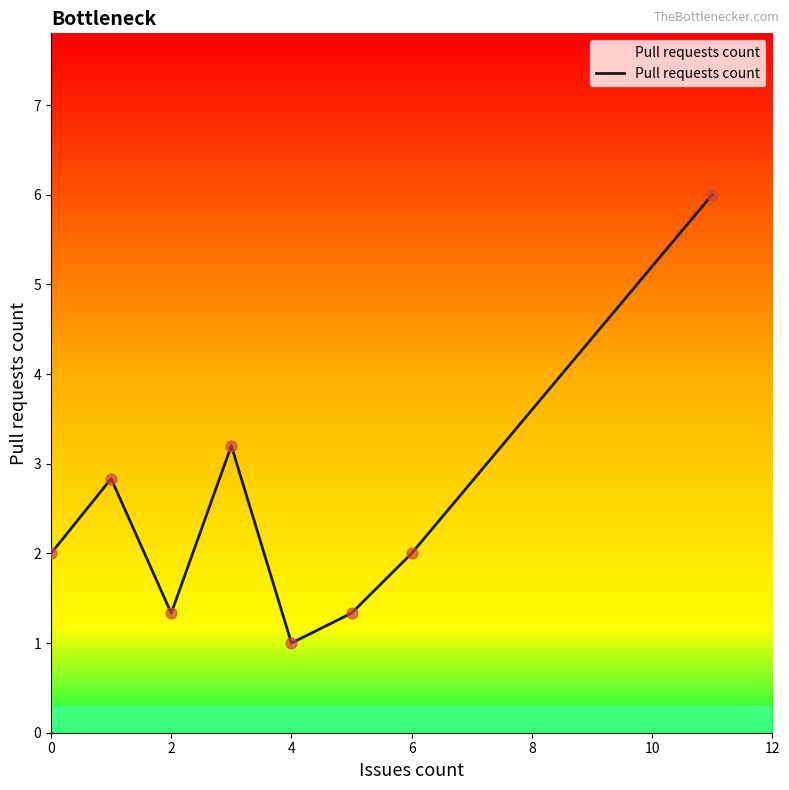

What is the maximum value shown in the chart?

6.0